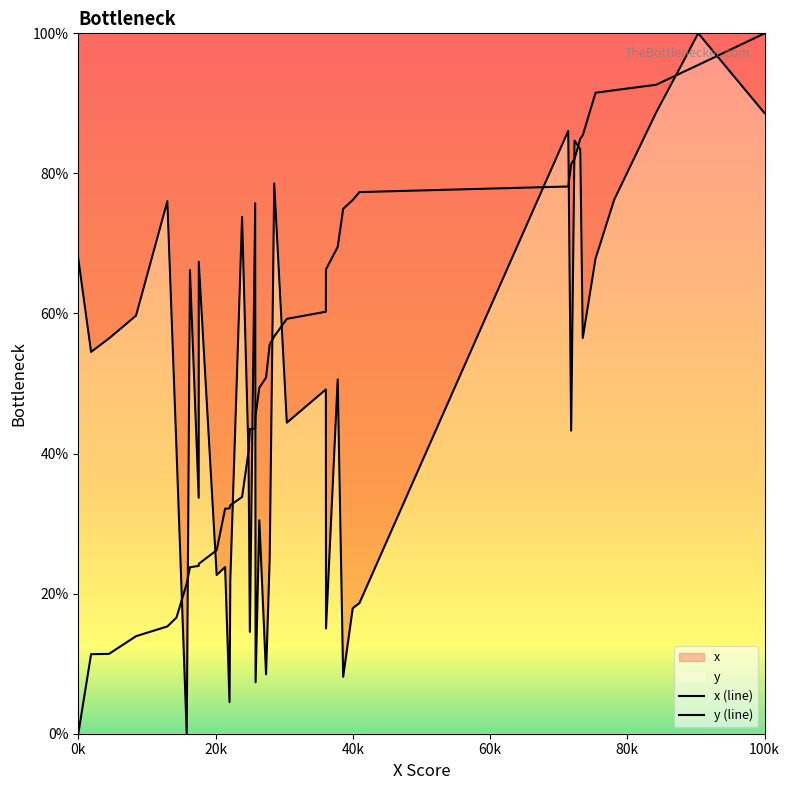

Which series has the largest range (max minus min)?

x (line)